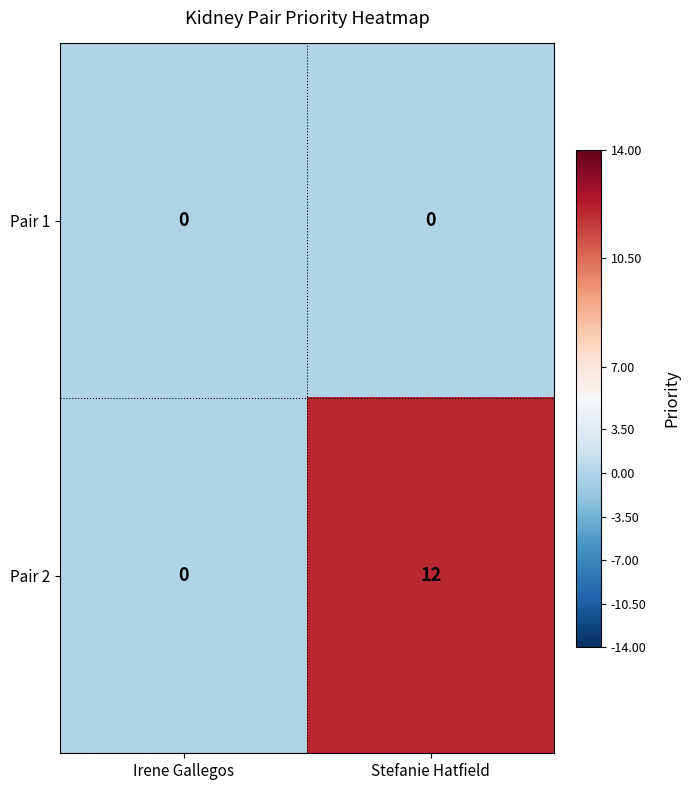

At which category is the sum across all series the highest?

Stefanie Hatfield